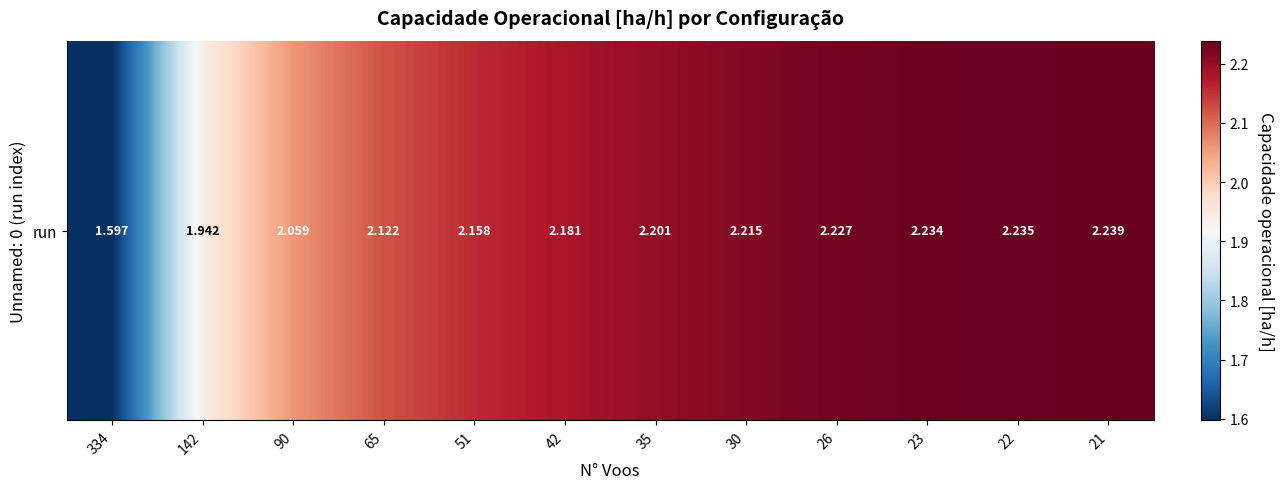

Count the number of categories in the chart.

12